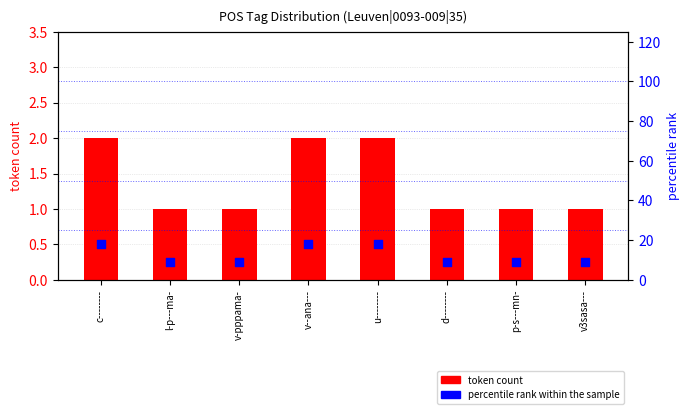

Which series contains the lowest Y value?

token count